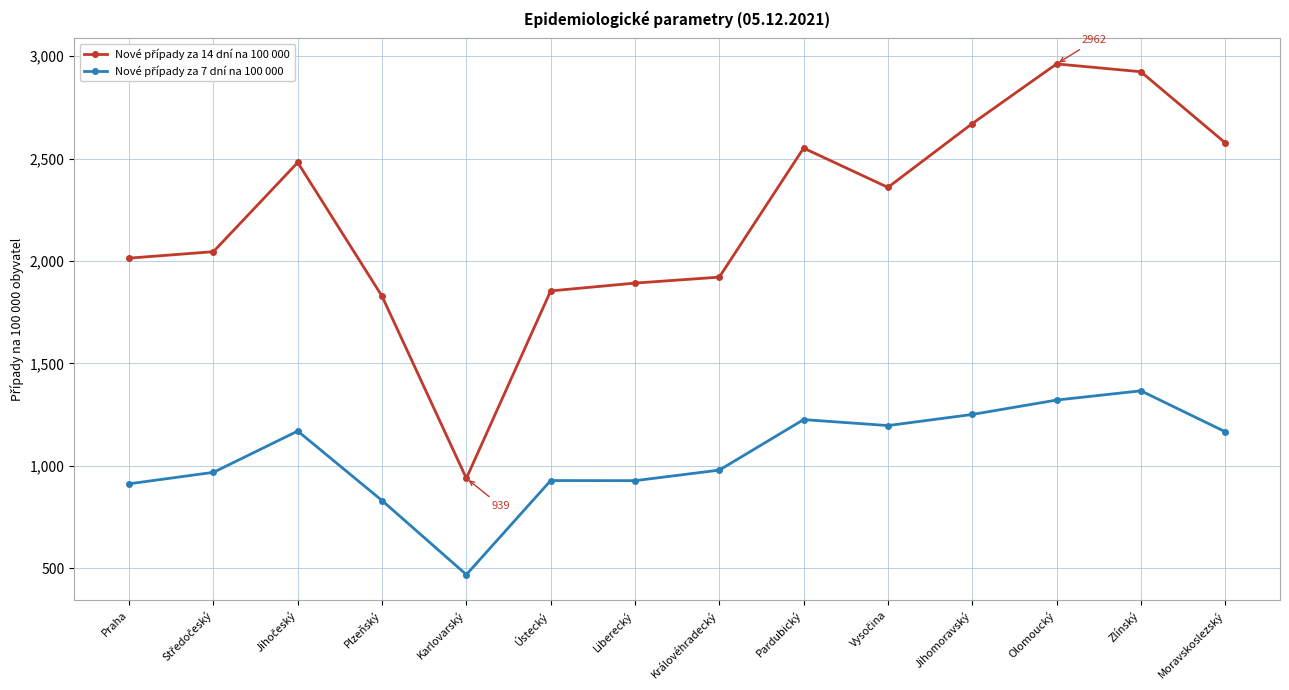

What is the total value across all series at Plzeňský?

2658.9